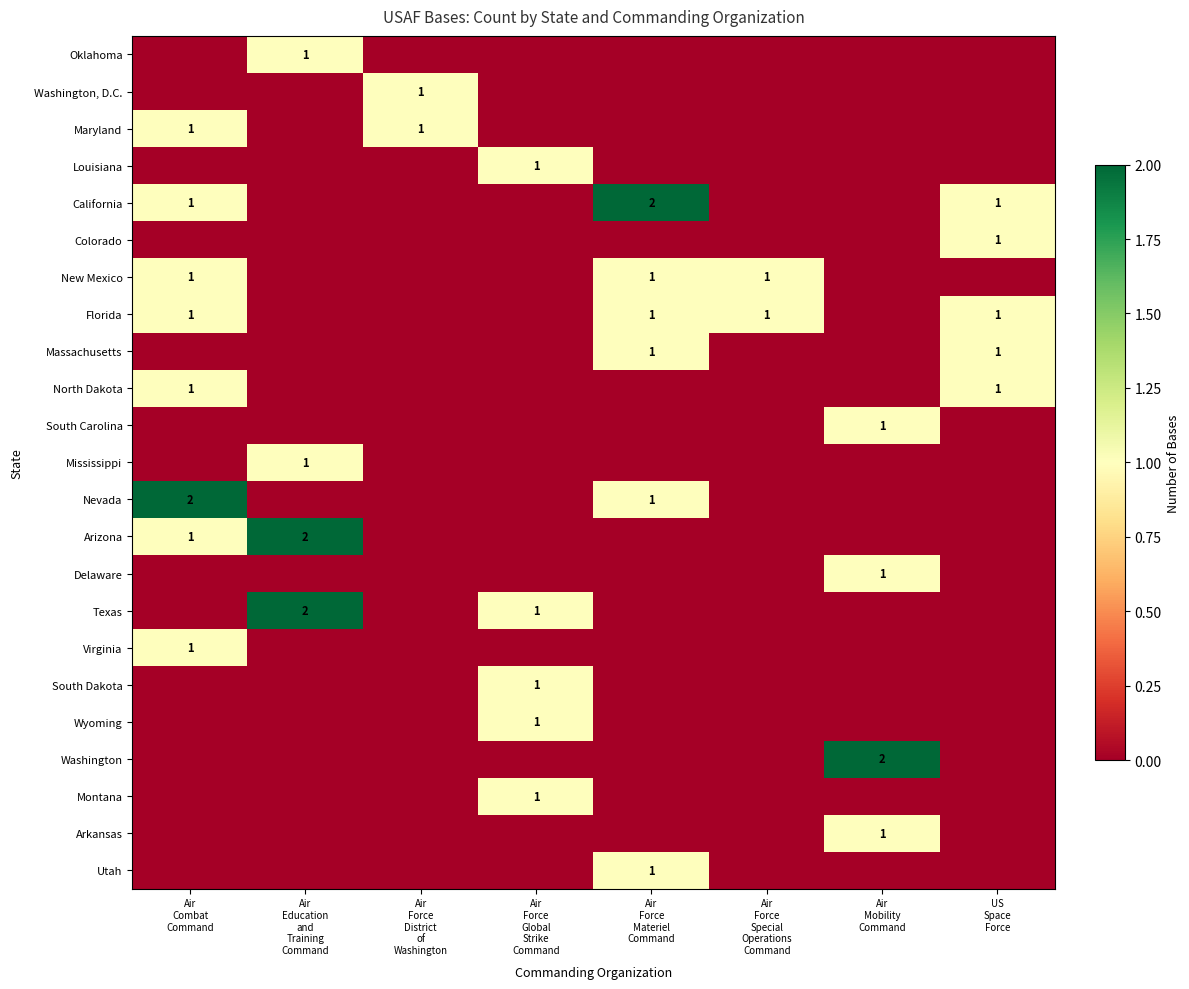

What is the sum of the North Dakota values at Air Education and Training Command and US Space Force?

1